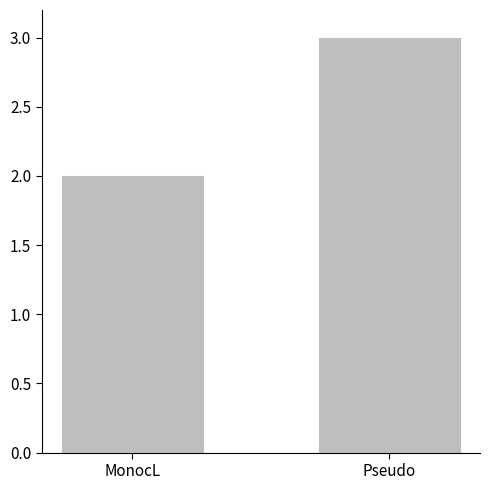

List the labels in order of value, smallest first.

MonocL, Pseudo